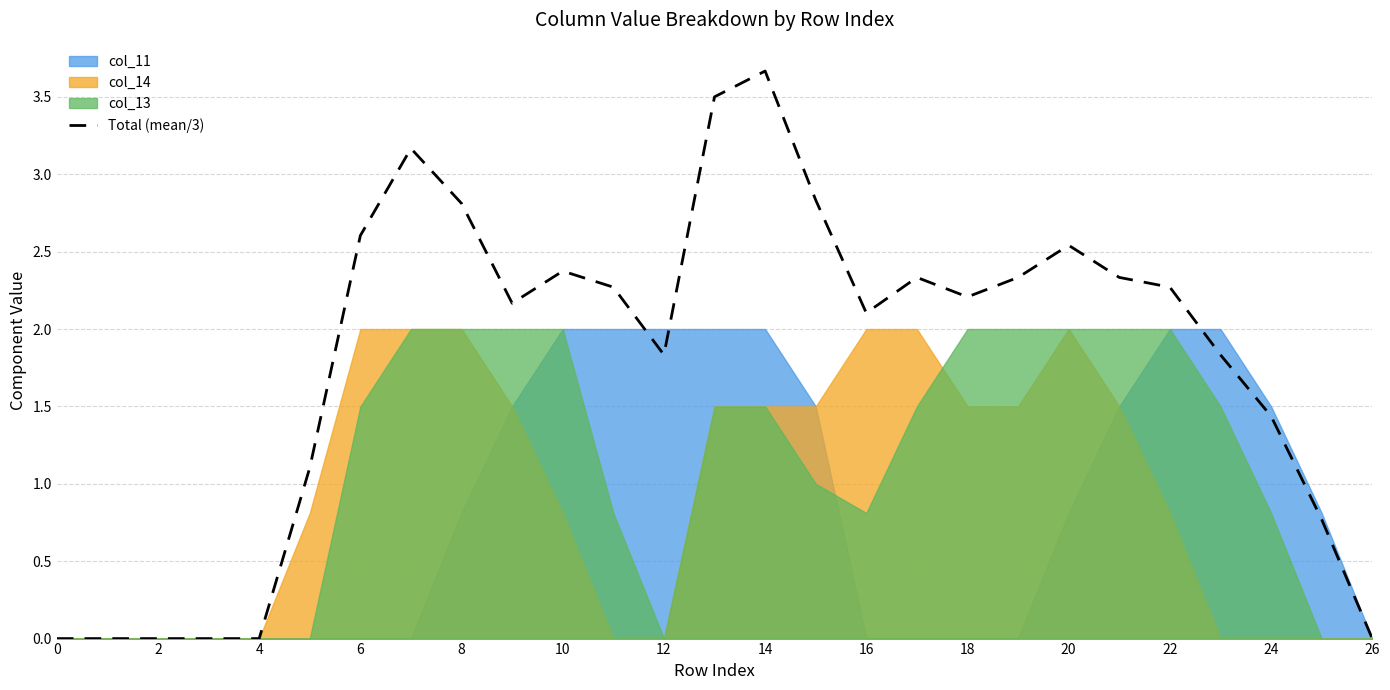

What is the maximum value for col_14?

2.0